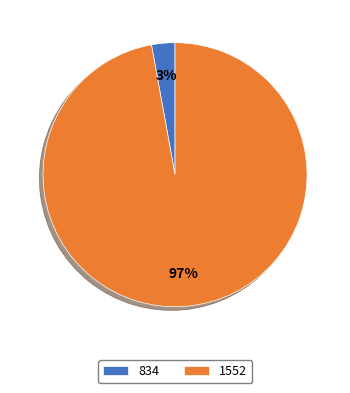

What percentage is the 1552 slice, to the nearest percent?

97%